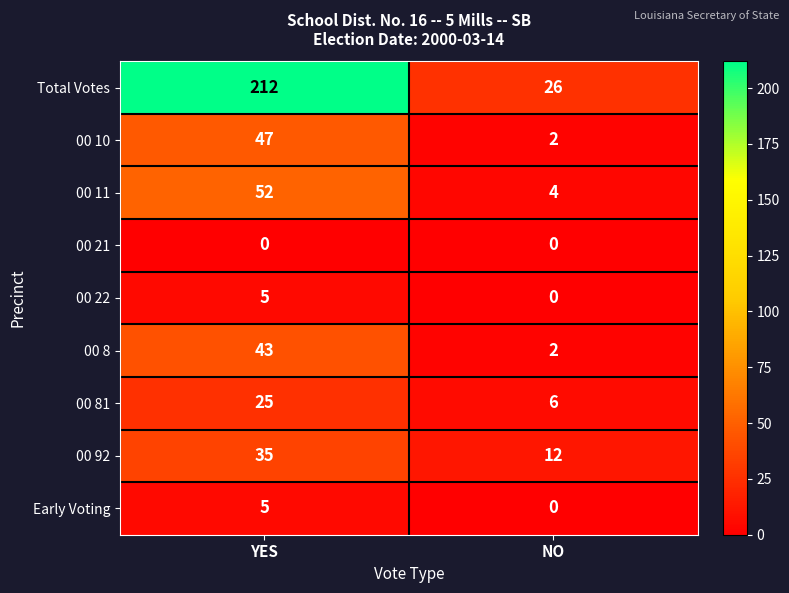

What is the total value across all series at YES?

424